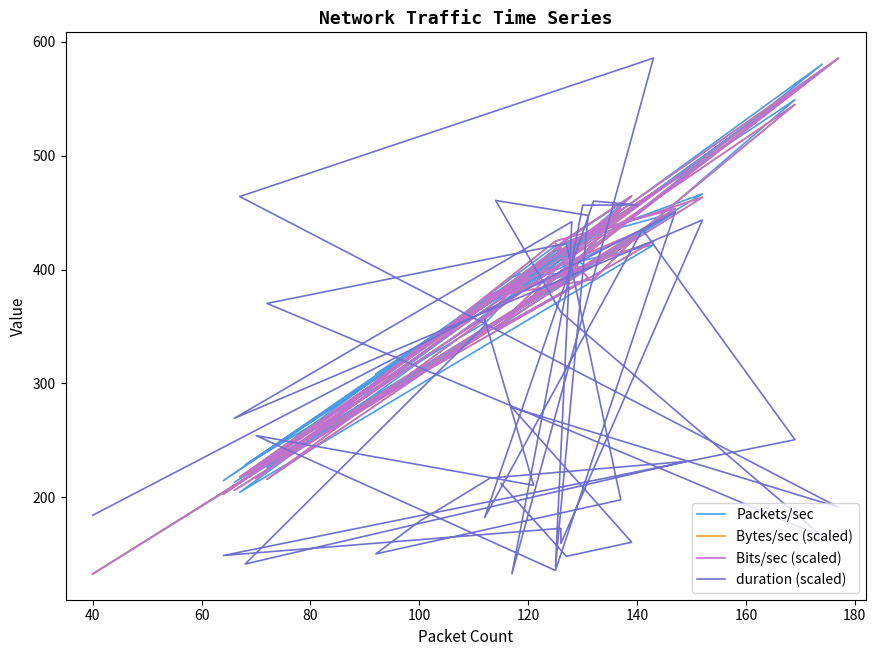

Which series ends up on top after the final intersection of Bits/sec (scaled) and duration (scaled)?

Bits/sec (scaled)